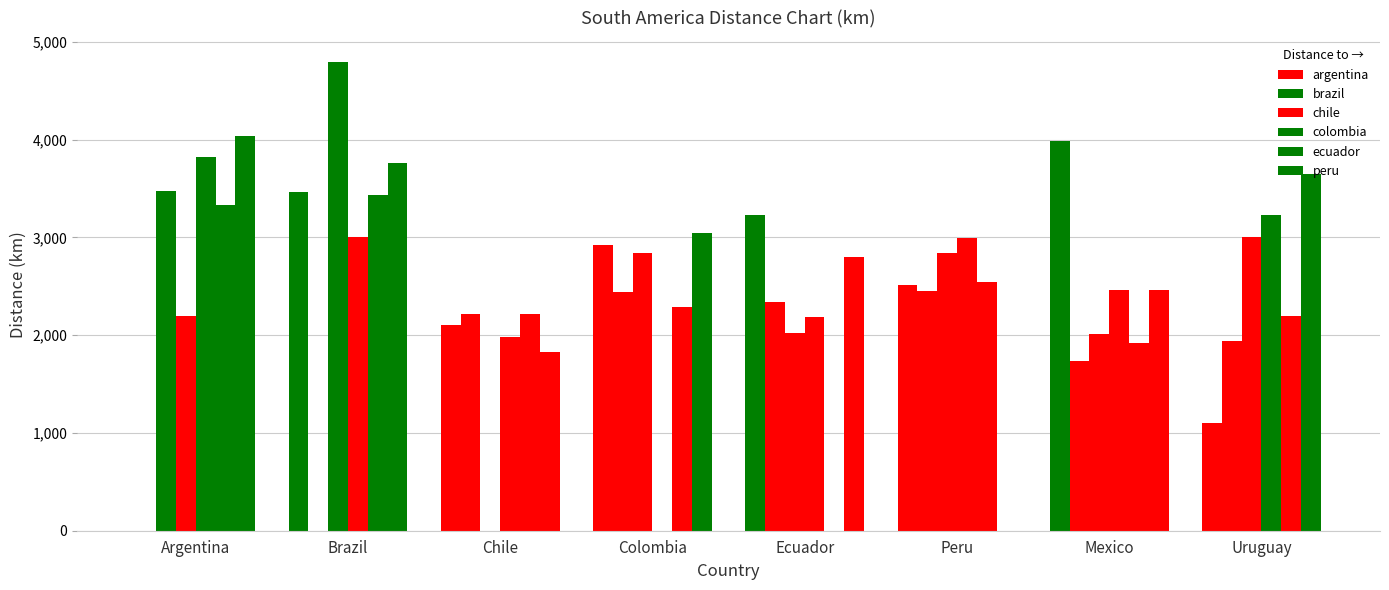

How many groups of bars are there?

8